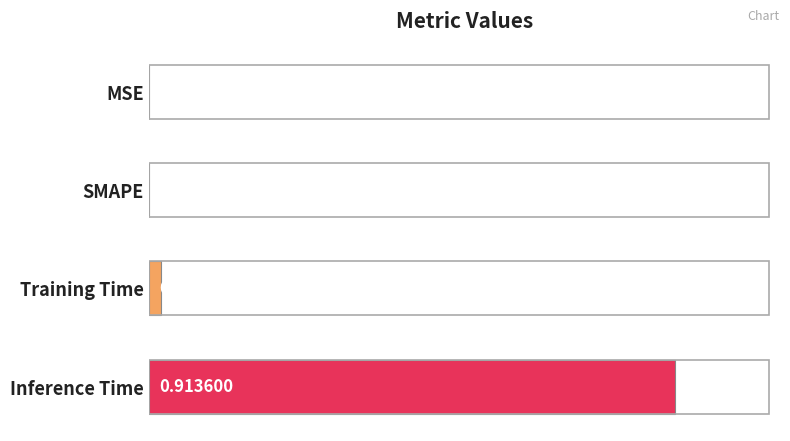

Between Inference Time and Training Time, which is larger?

Inference Time